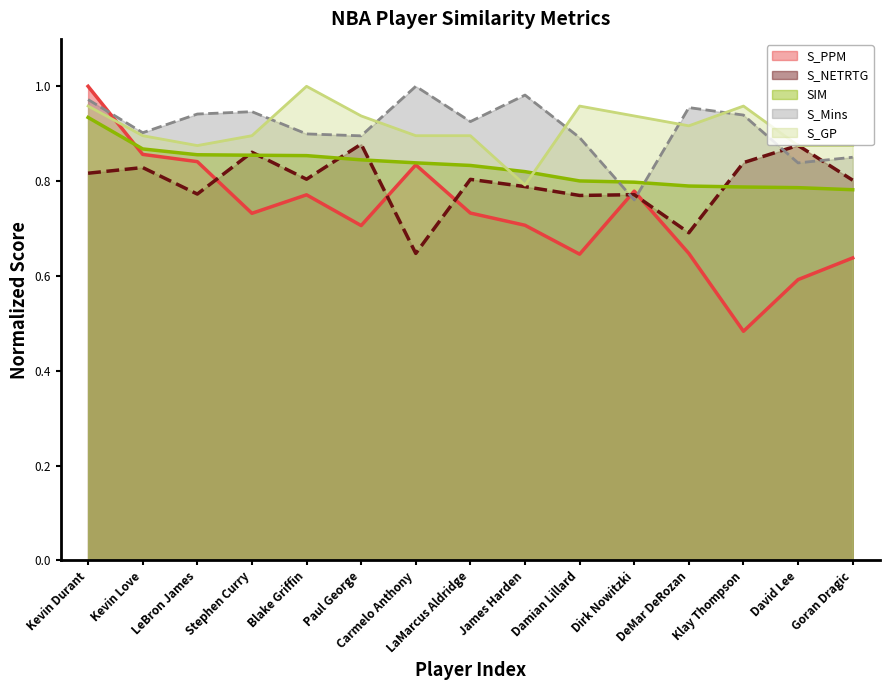

At which label does S_GP reach its peak?

Blake Griffin